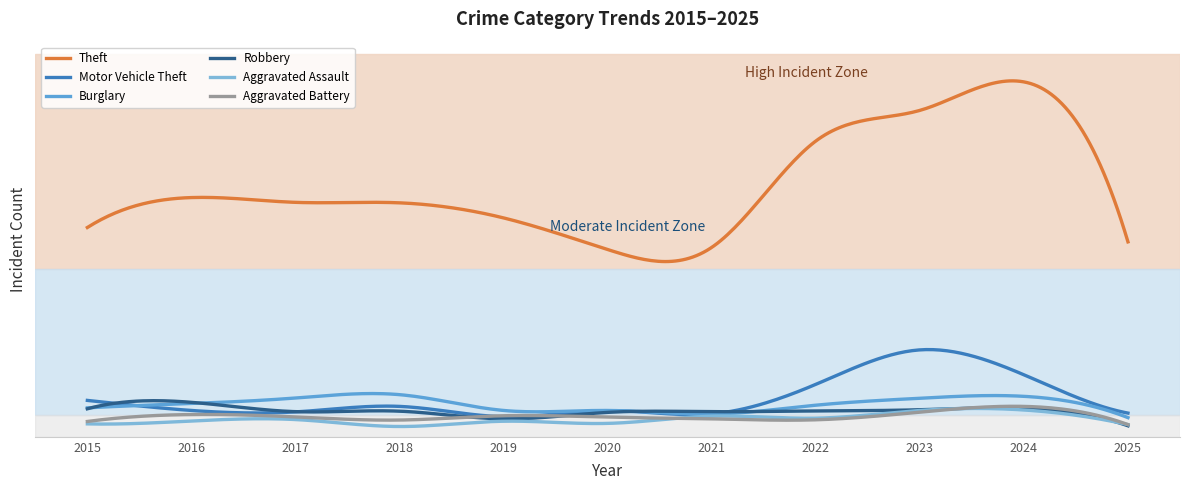

Which series has the largest range (max minus min)?

Theft